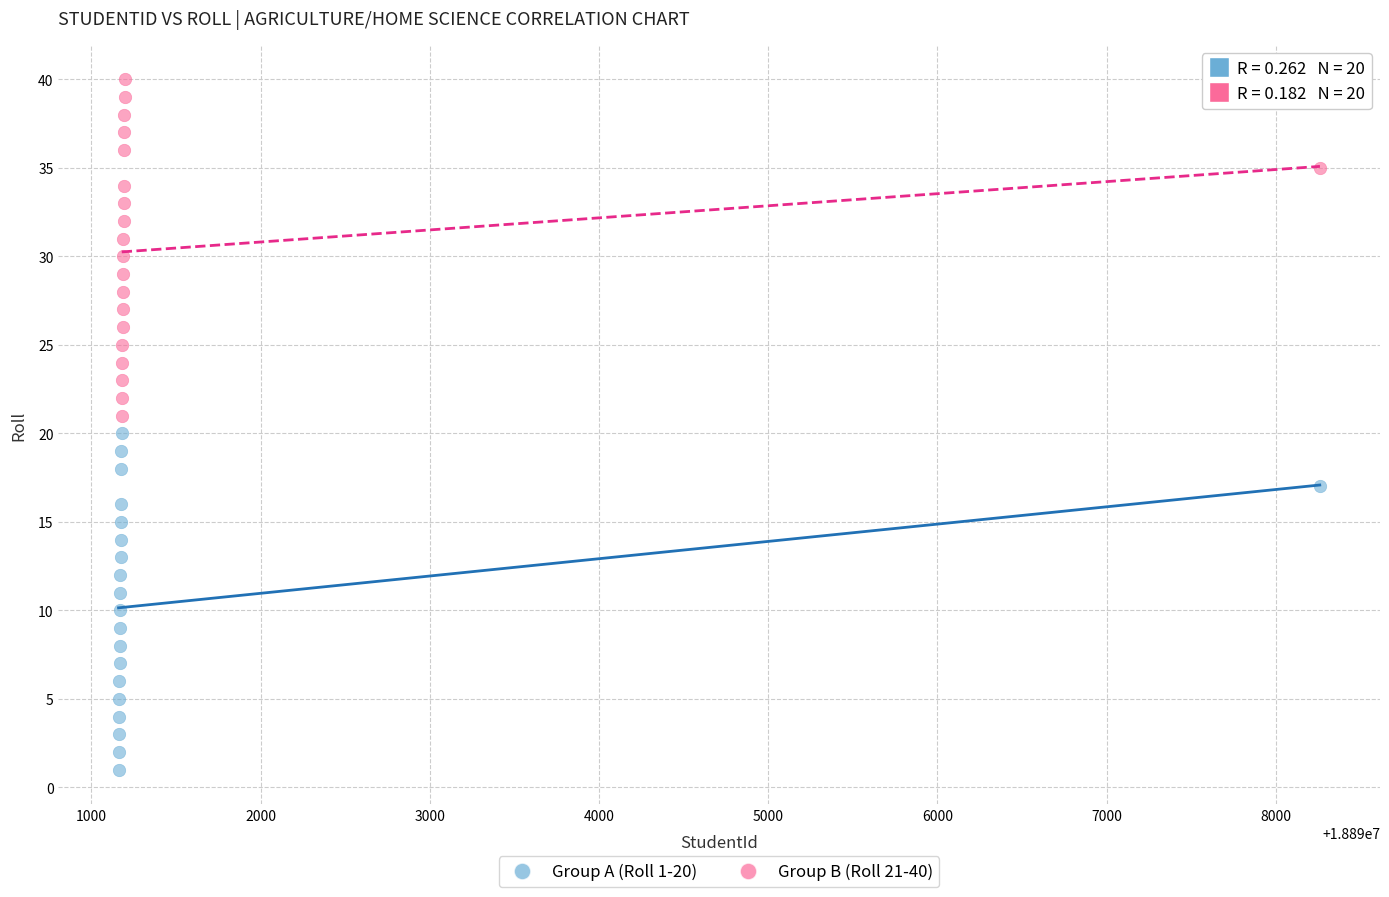

Which series reaches the maximum Y coordinate?

Group B (Roll 21-40)